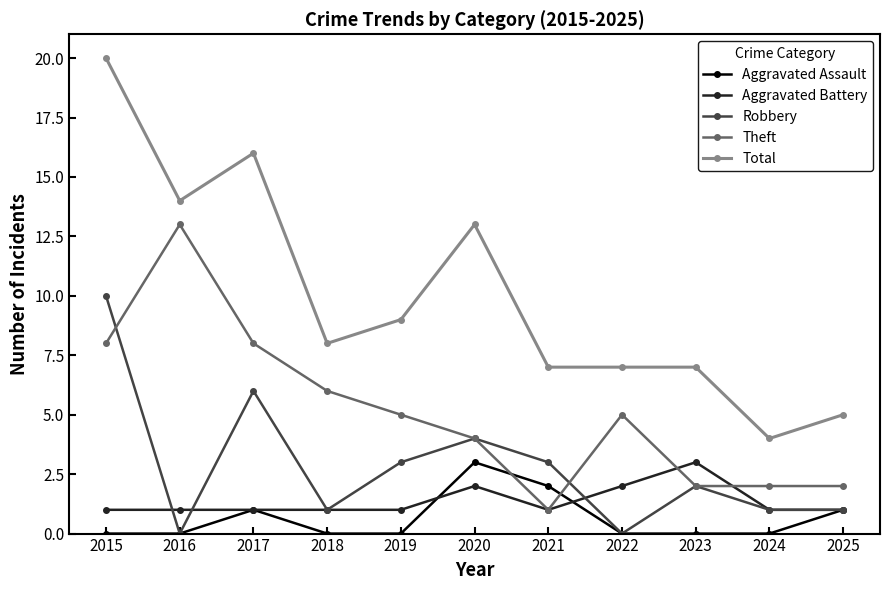

At which category is the sum across all series the highest?

2015